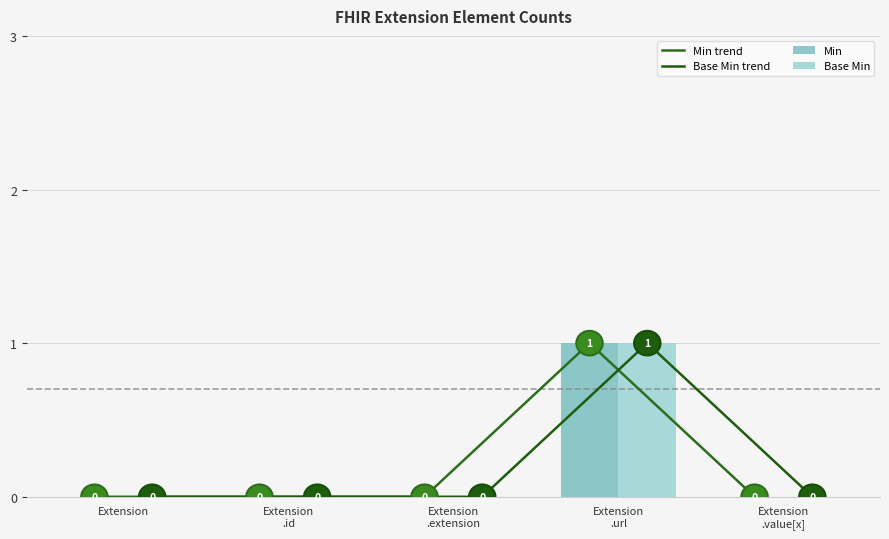

True or false: Min has a value of -1 at Extension
.extension.

False